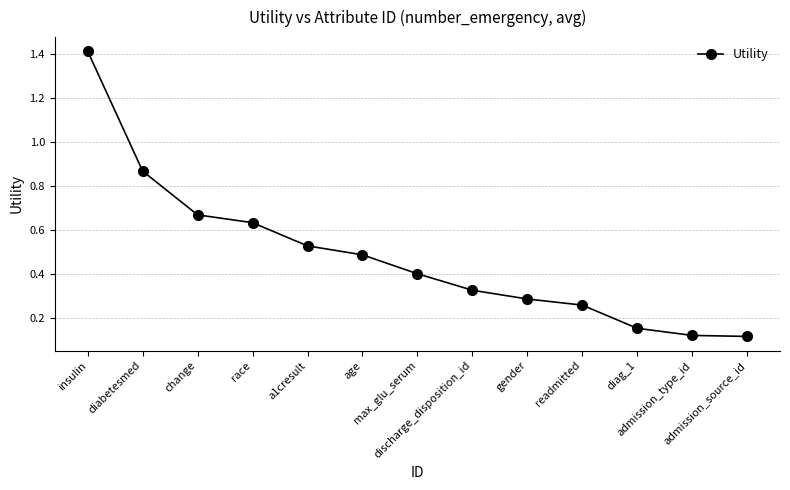

What is the label of the 2nd point from the right?

admission_type_id